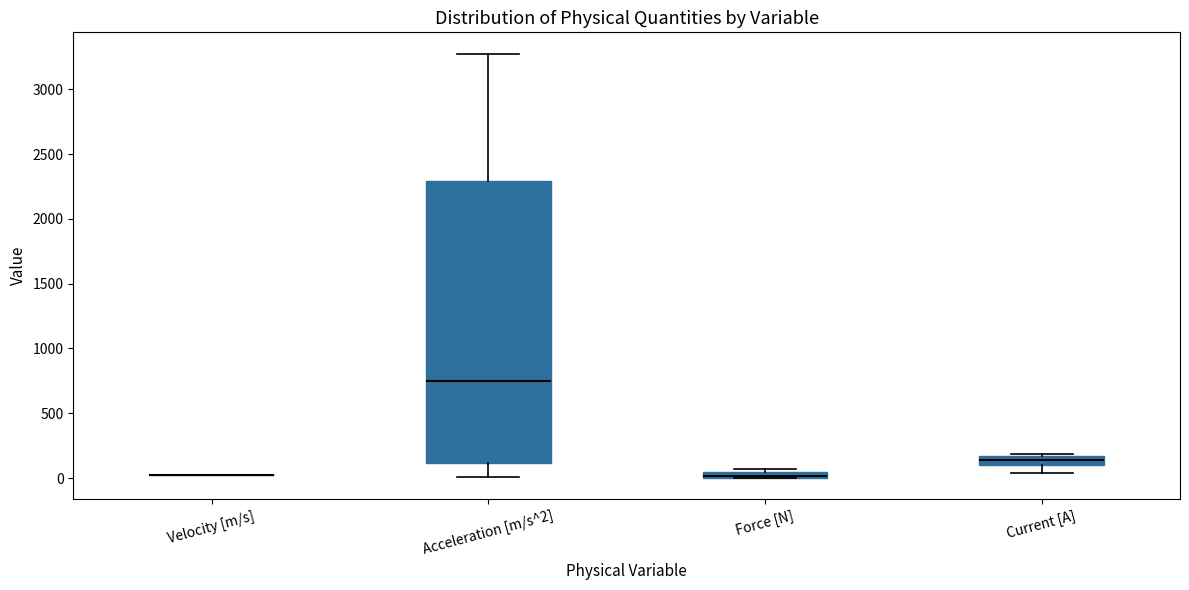

Which box is the tallest, from its lower edge to its upper edge?

Acceleration [m/s^2]